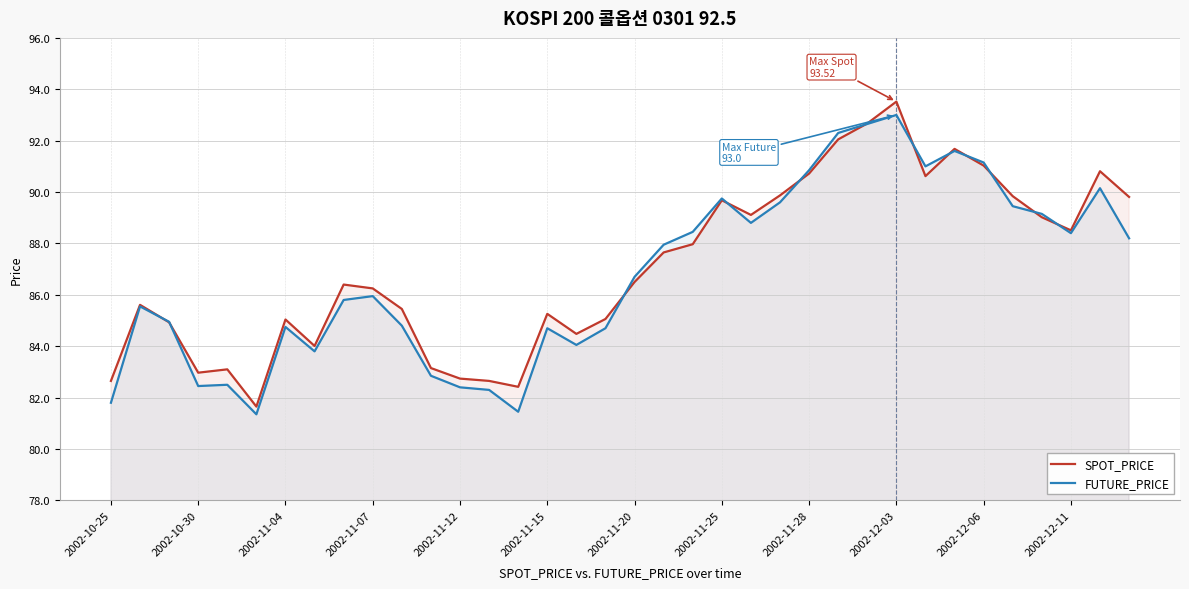

What is the approximate value of FUTURE_PRICE at 20?

88.5